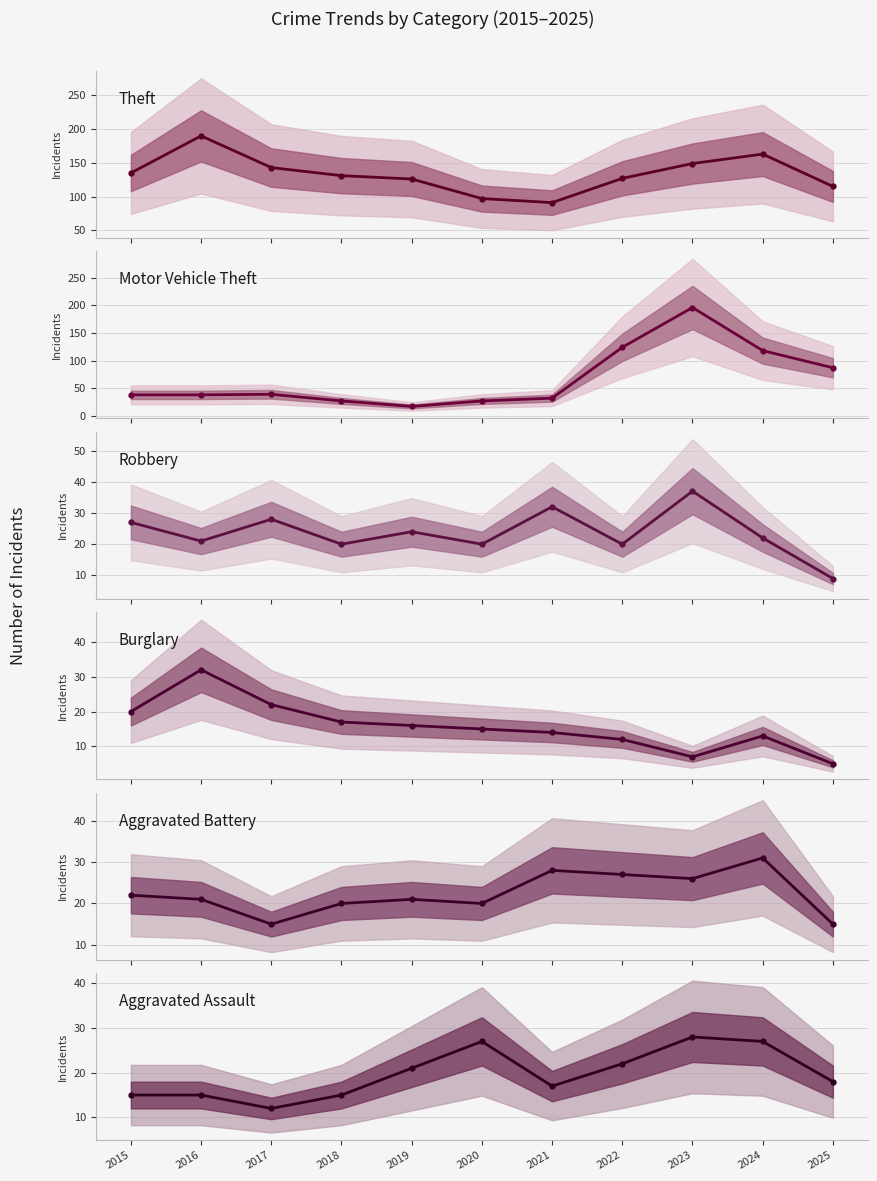

Which has a higher value, 2019 or 2022?

2022